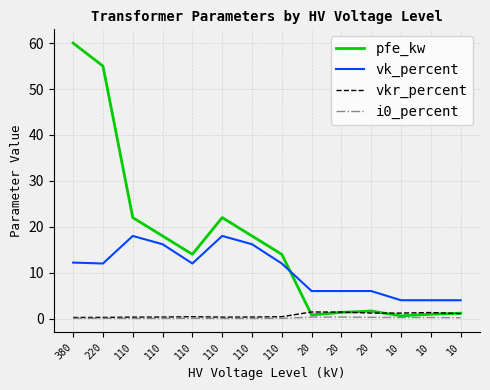

At which category is the sum across all series the highest?

380